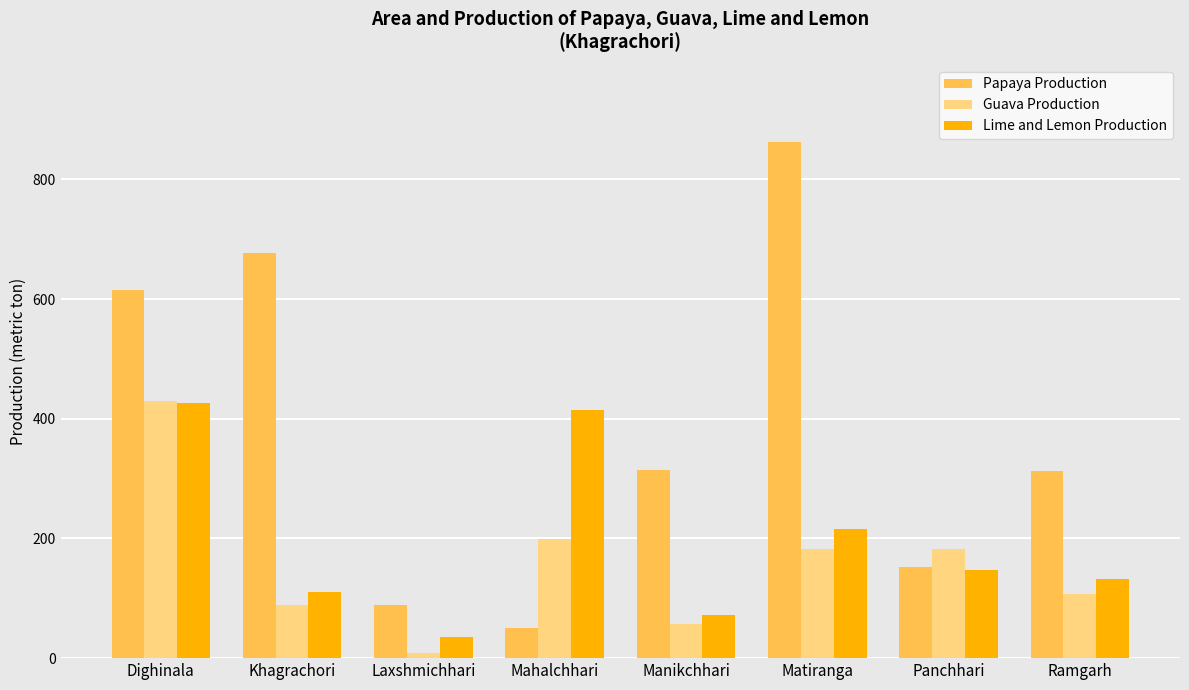

What is the label of the 3rd bar from the right?

Matiranga